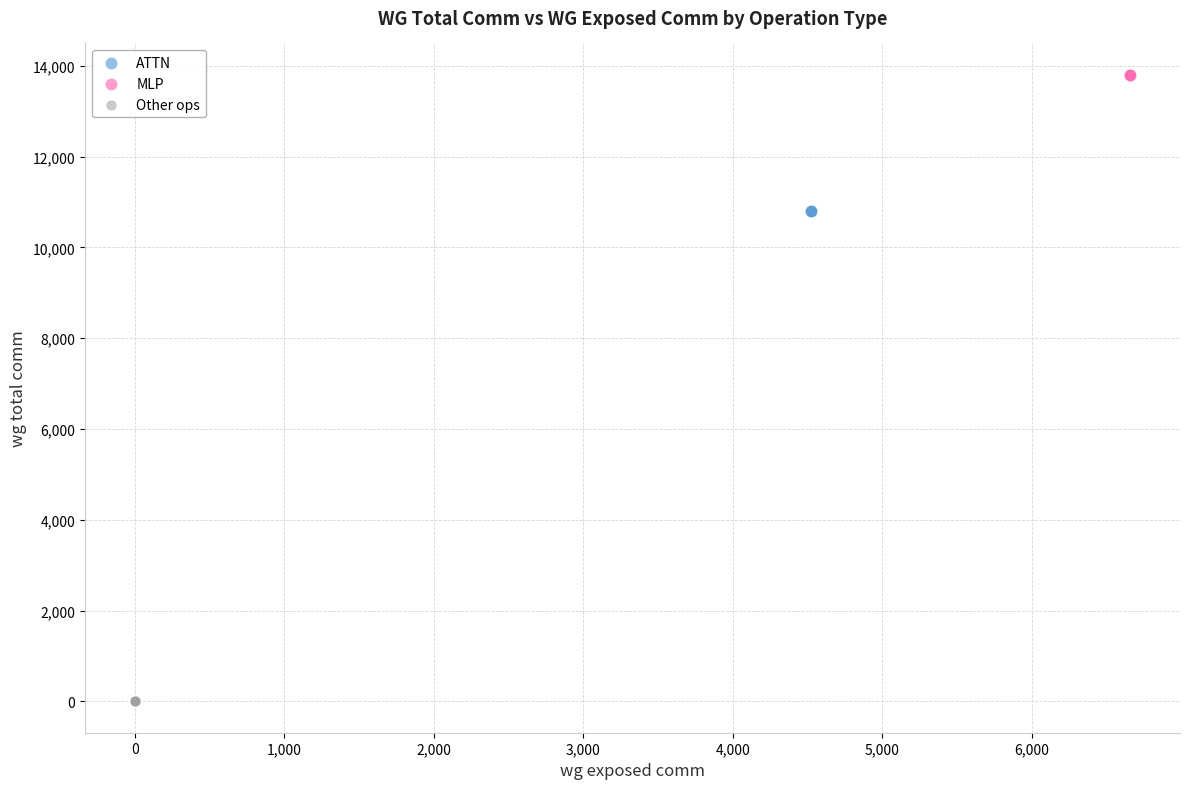

Which series reaches the maximum Y coordinate?

MLP